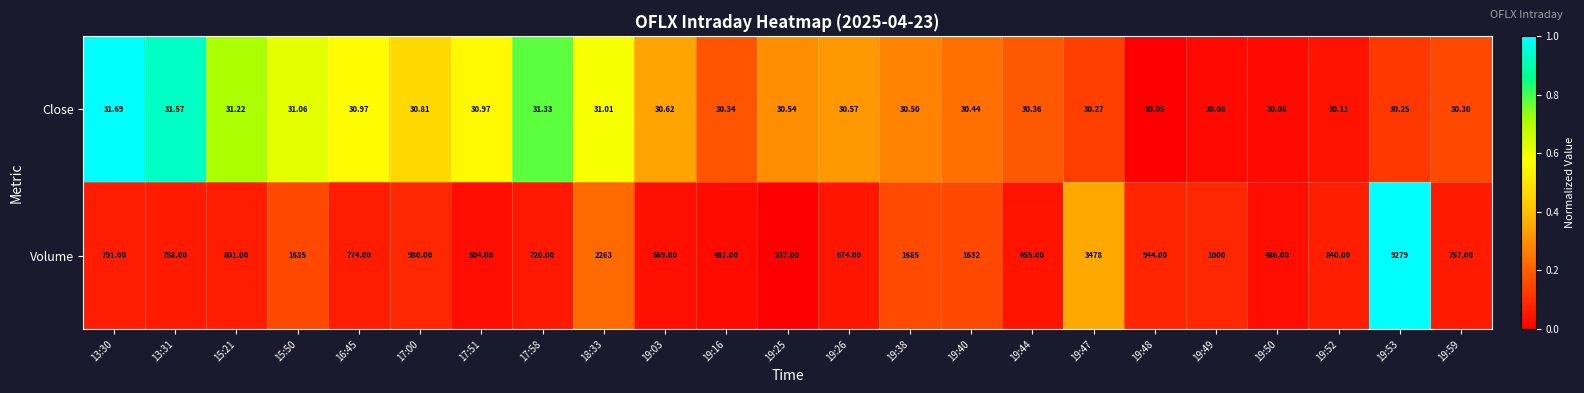

What is the spread (max minus min) of values at 19:47?

3447.7